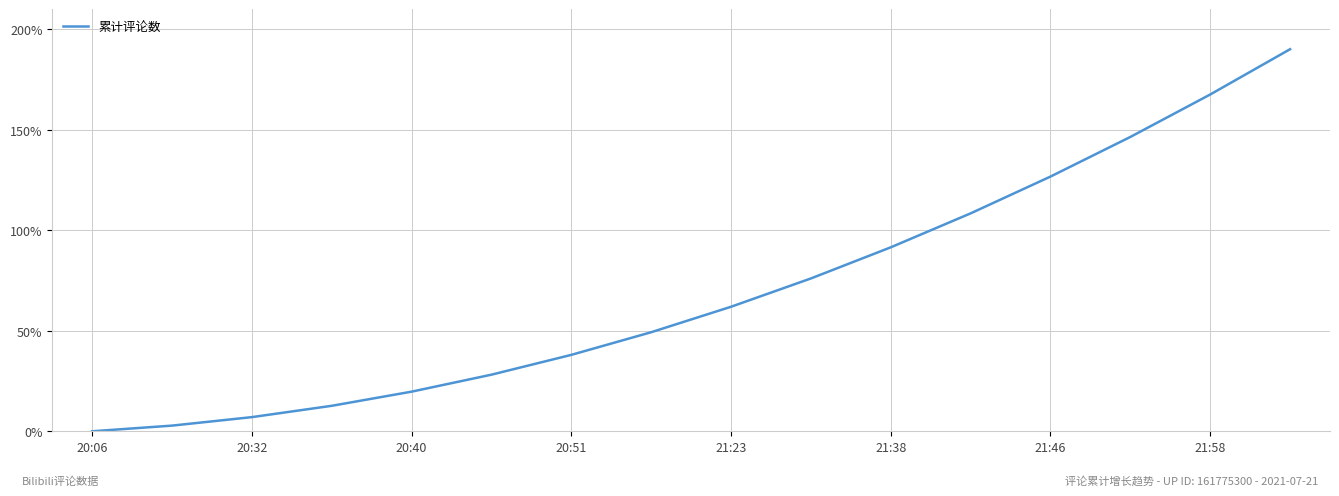

How many positive values are there?

15